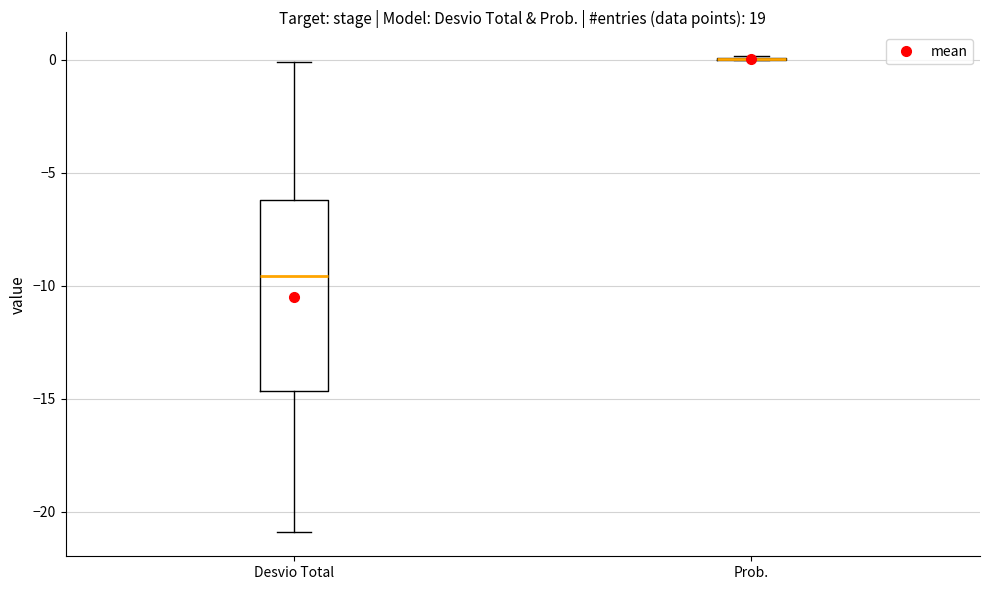

Which box is the tallest, from its lower edge to its upper edge?

Desvio Total